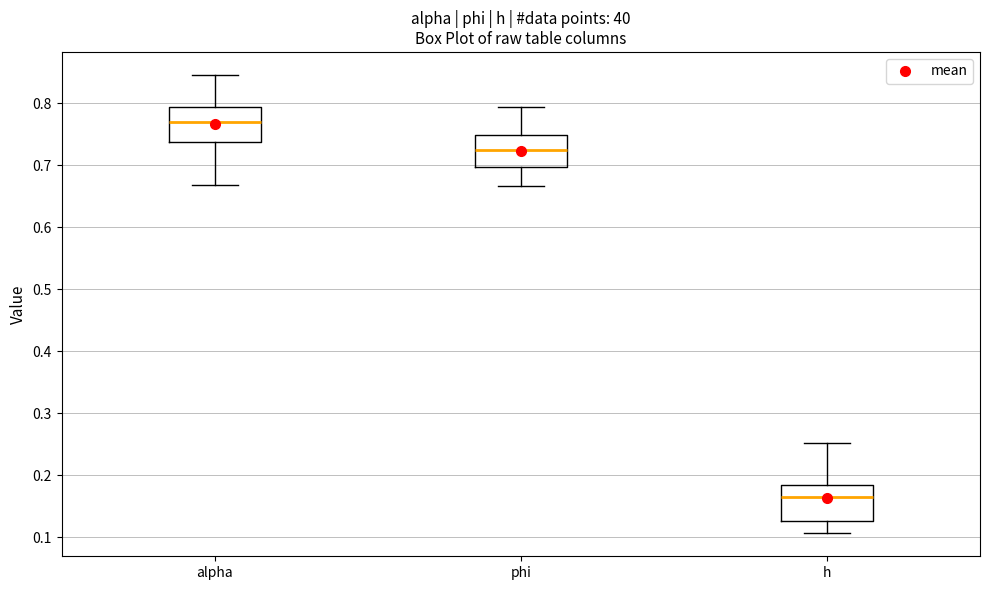

Where is the upper edge of the box for alpha on the y-axis? The values are not printed on the chart, so give them approximately, as read against the axis.

0.79